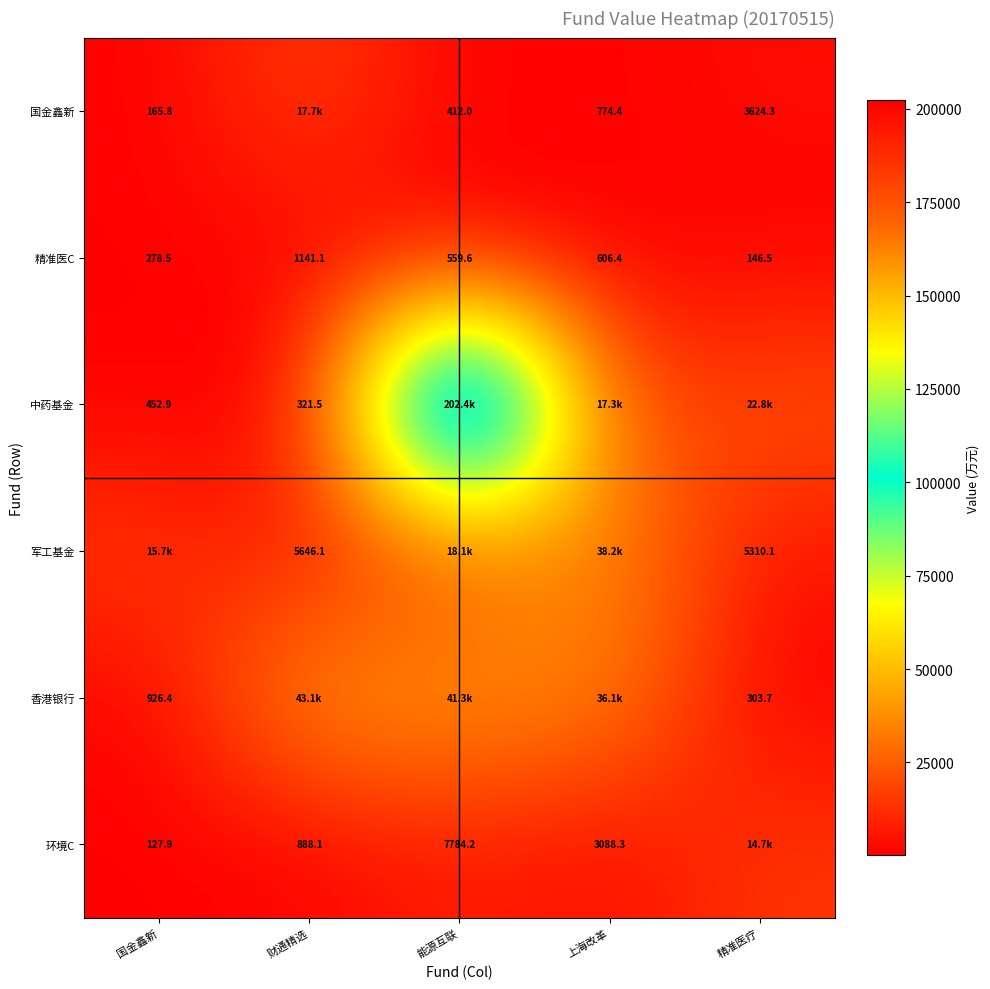

Rank the categories by 精准医C value from highest to lowest.

财通精选, 上海改革, 能源互联, 国金鑫新, 精准医疗